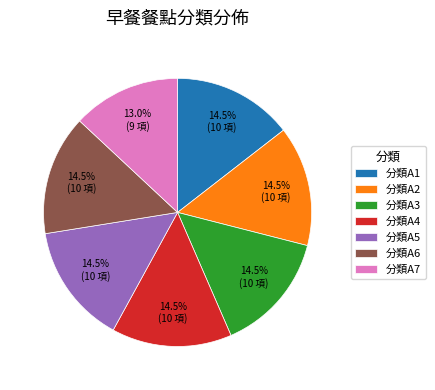

How much of the chart is everything except 分類A1?

85.5%